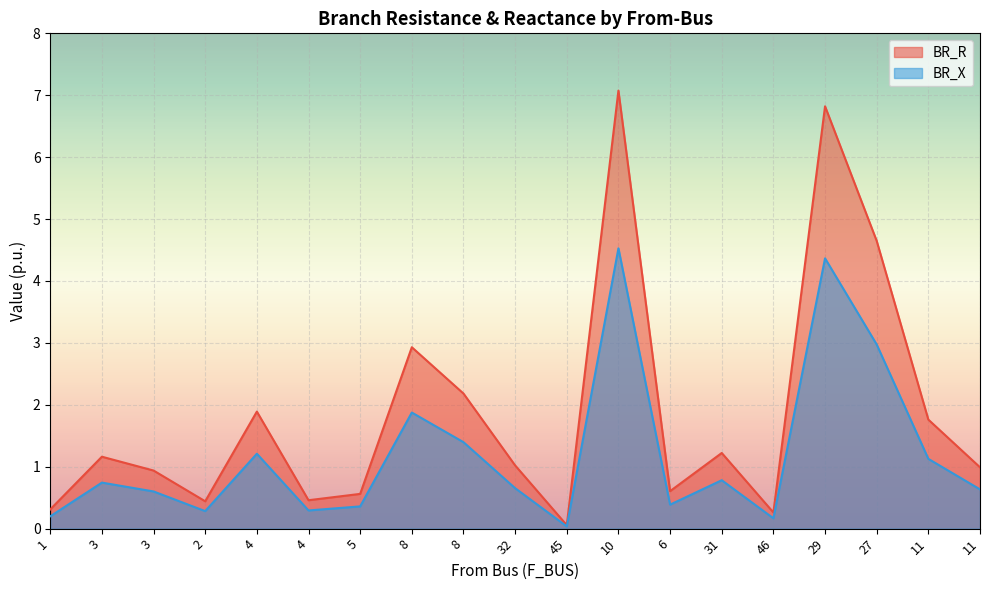

What is the average value of the BR_X series?

1.2